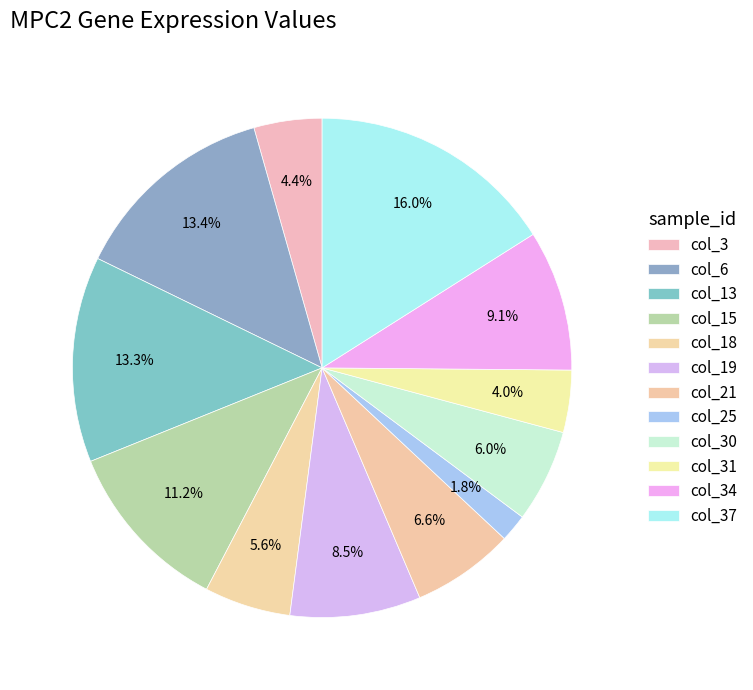

How many segments does this pie chart have?

12